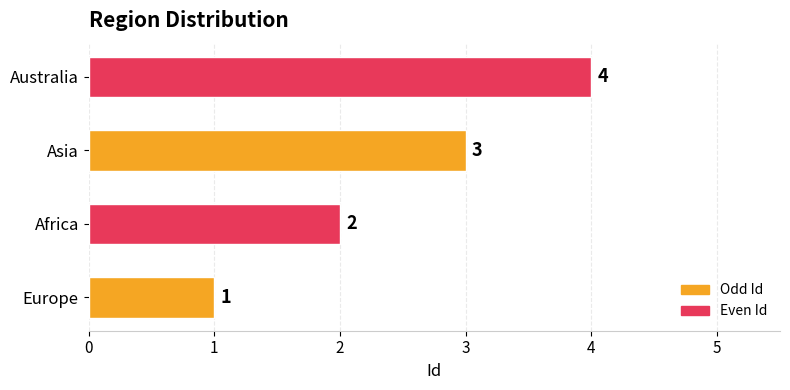

At which label is the value closest to 2?

Africa